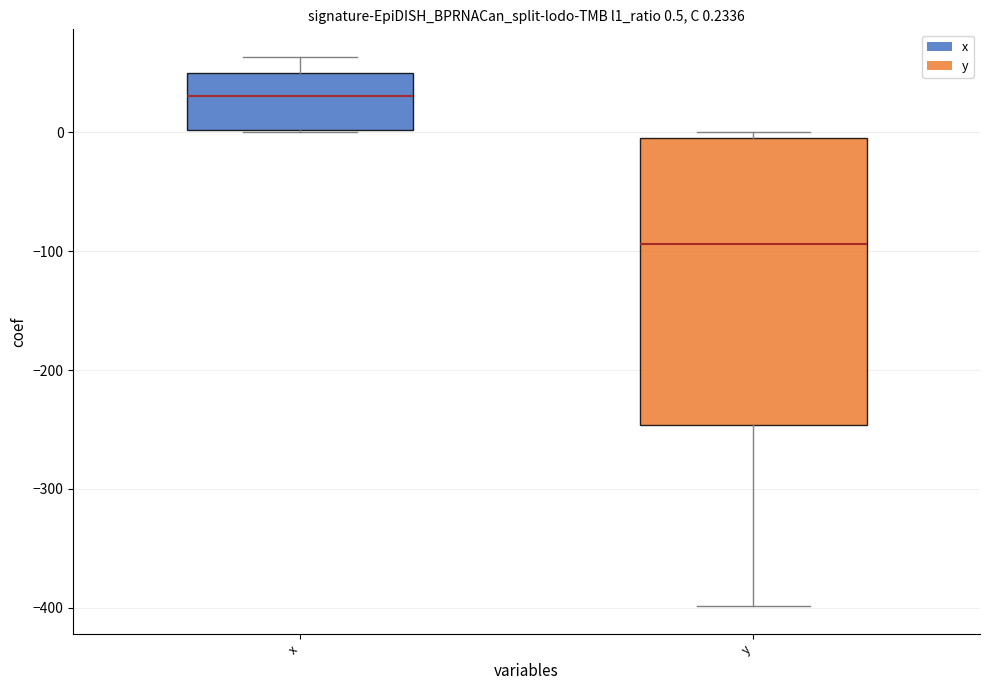

Which box's median line is the highest?

x